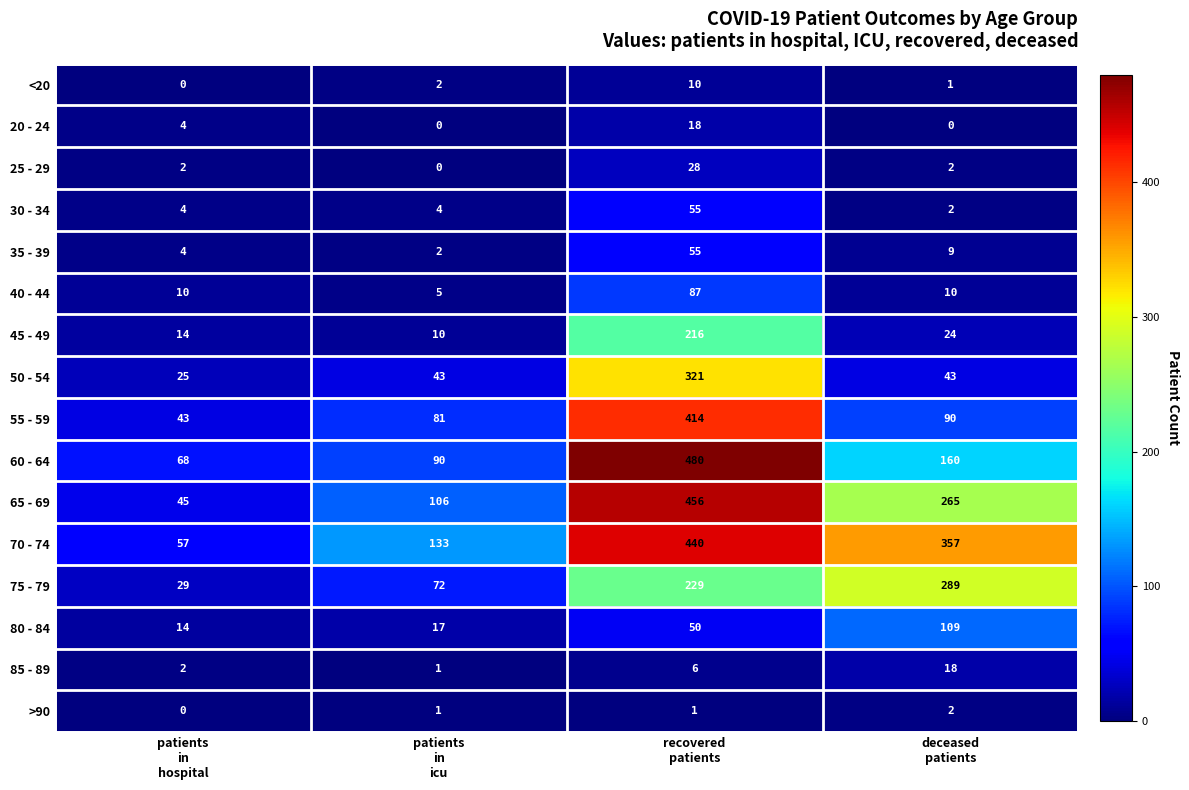

How many <20 values are between 1 and 10?

3